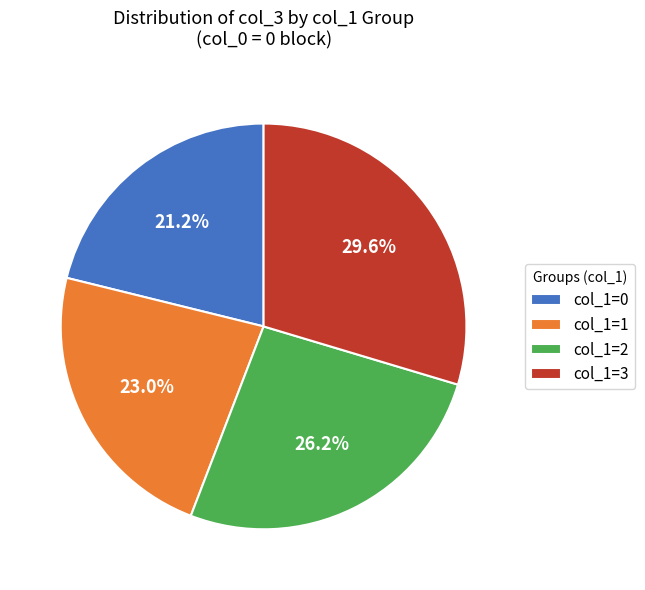

What percentage is NOT represented by col_1=1?

77.0%